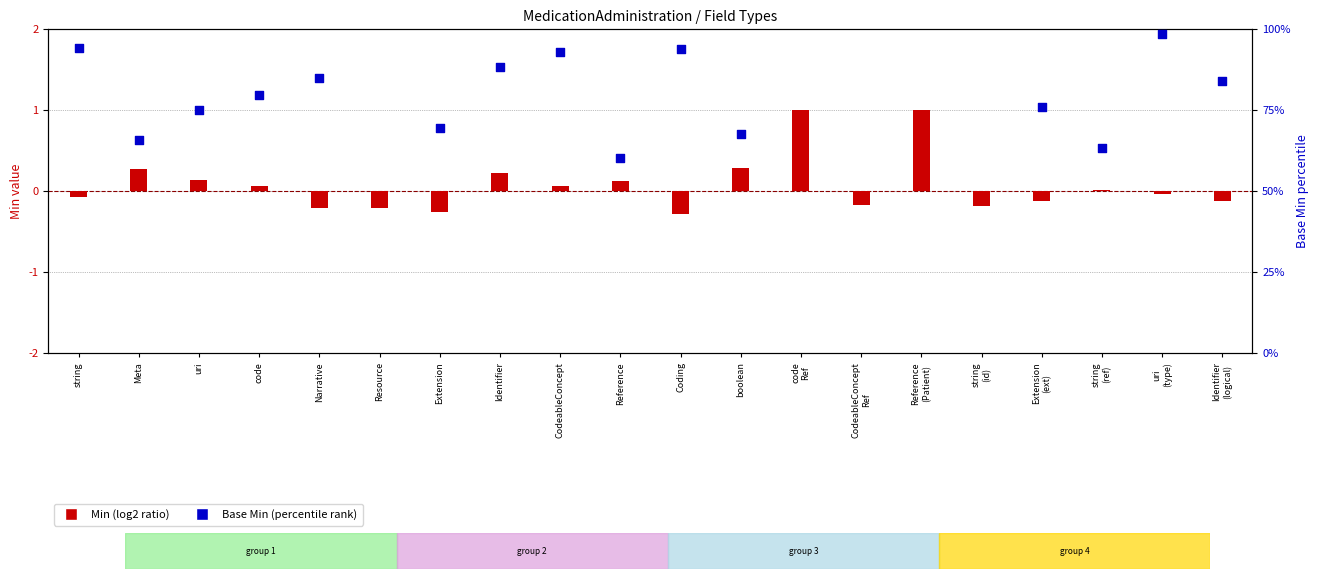

What is the total value across all series at uri?

75.2